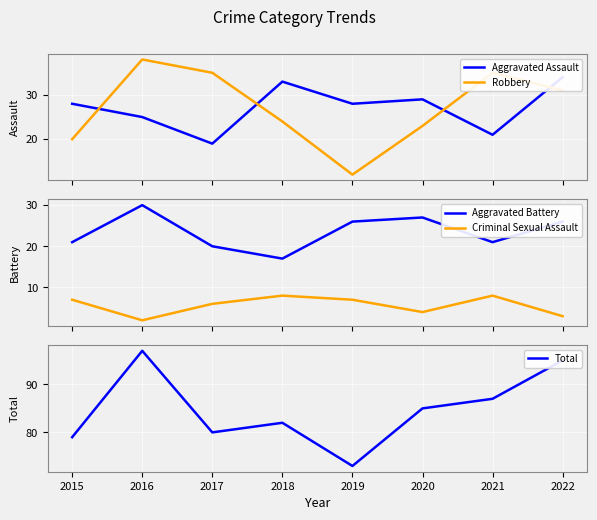

Which series has the largest total across all categories?

Total